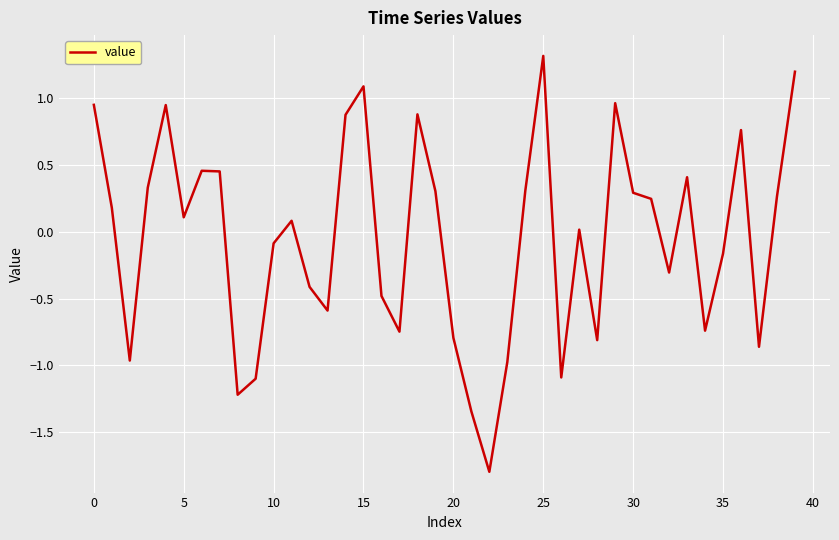

What is the minimum value shown in the chart?

-1.8